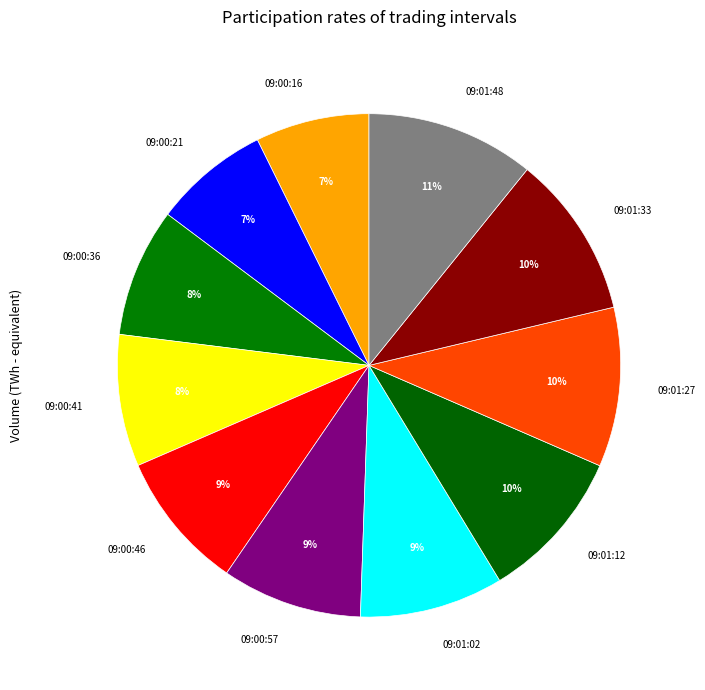

Is there any slice that represents more than half of the pie?

No